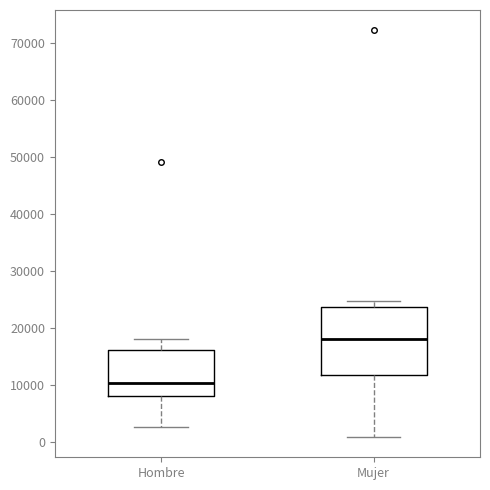

Which box's median line is the highest?

Mujer